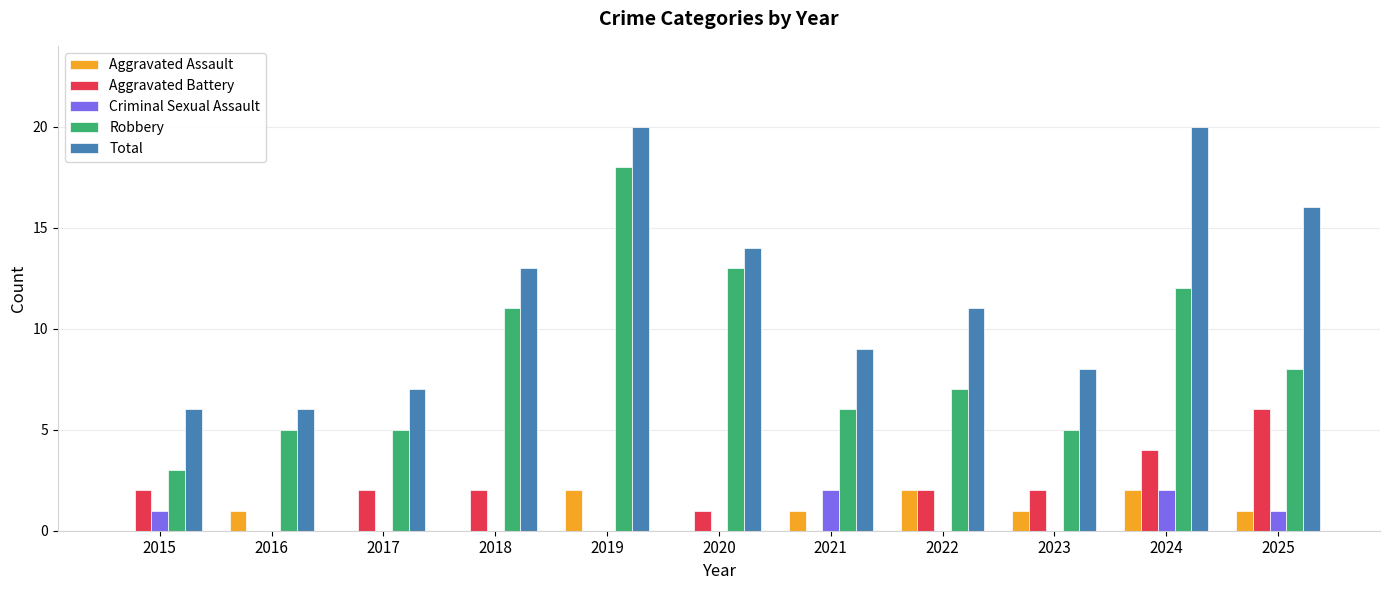

Is the value of Total at 2025 greater than the value of Aggravated Assault at 2015?

Yes